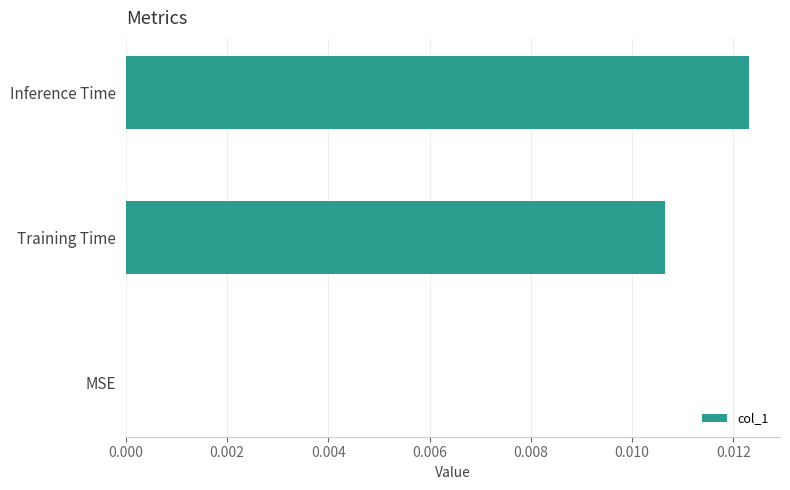

True or false: the data shows 0.0 at Training Time.

True